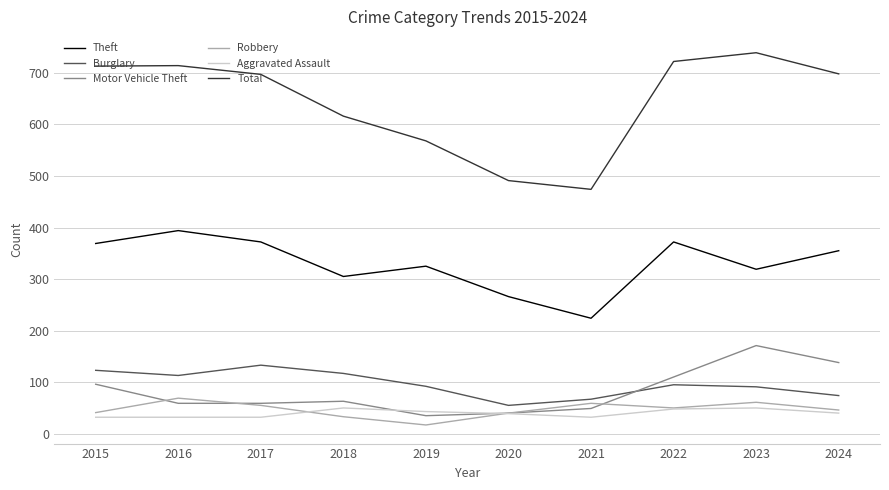

What is the sum of all Burglary values?

960